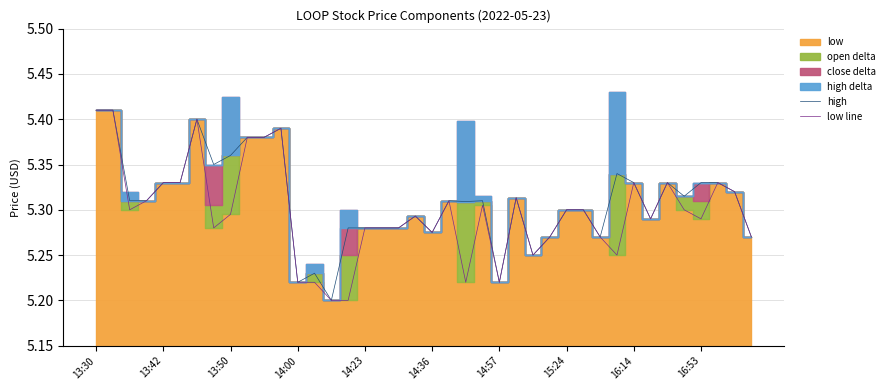

Is the value of low line at 26 greater than the value of high at 26?

No